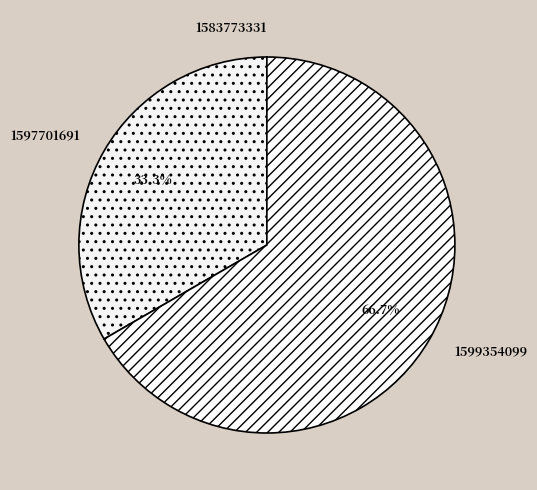

The 1597701691 slice represents 33% of the pie. True or false?

True